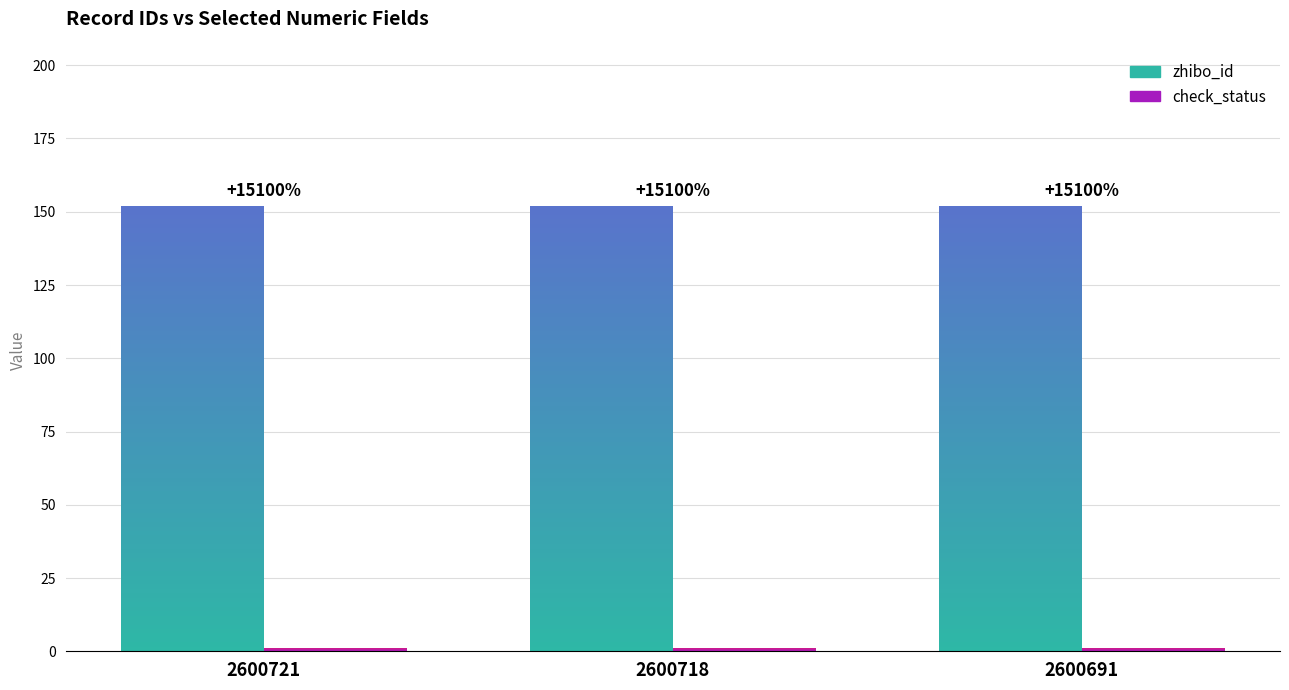

Which series changed the most between 2600721 and 2600691?

zhibo_id